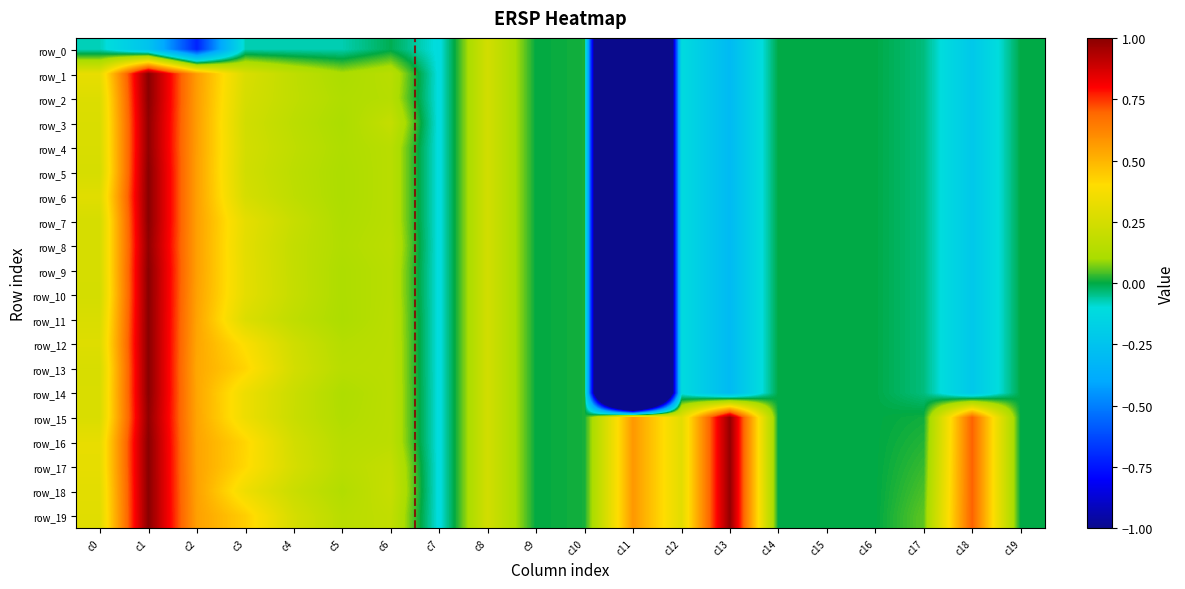

Where is row_10 nearest to the value -2?

c13